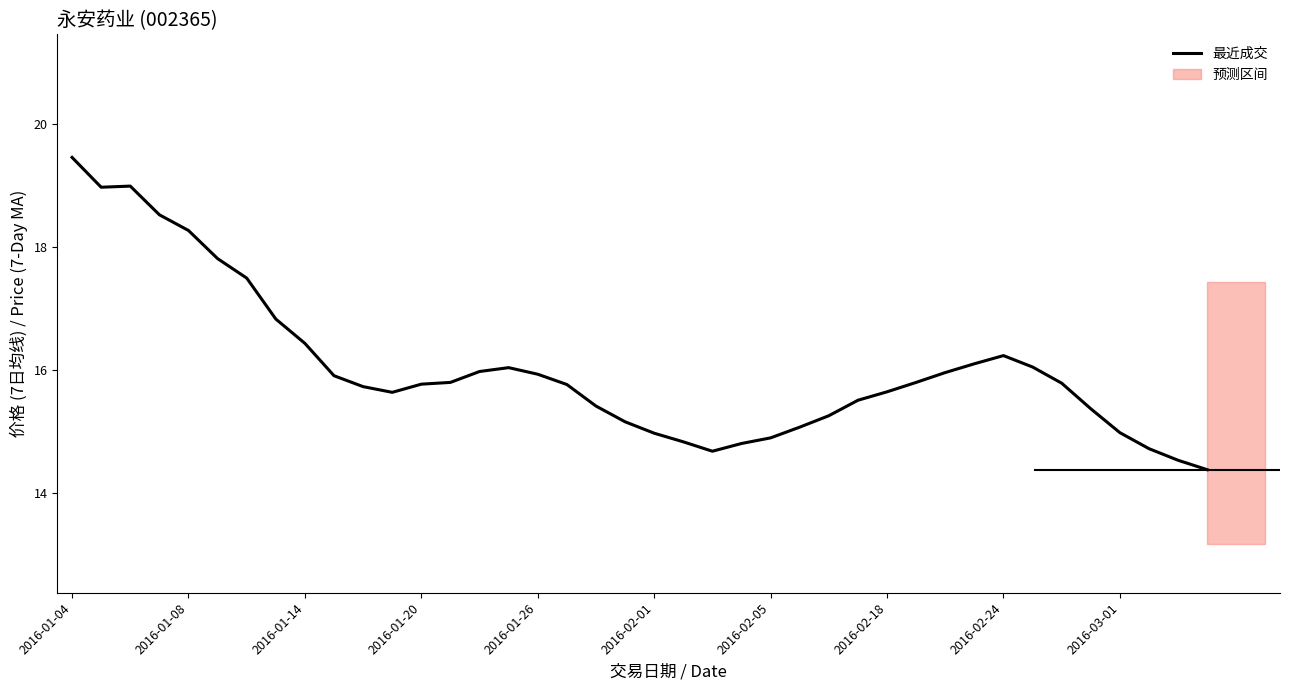

What is the minimum value for 最近成交?

14.4